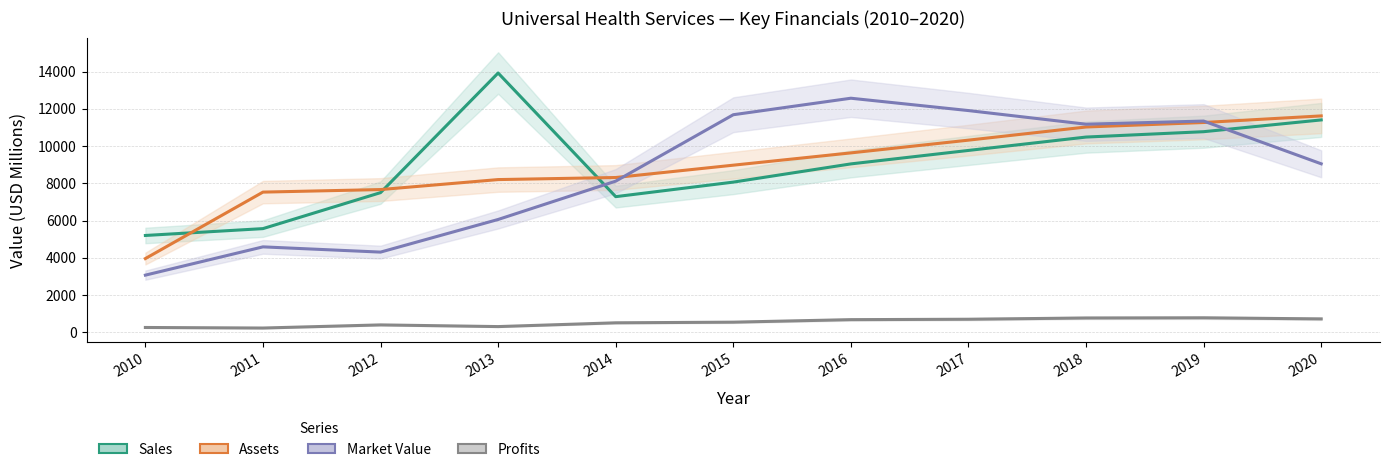

Is it true that Market Value equals 13819.4 at 2020?

False